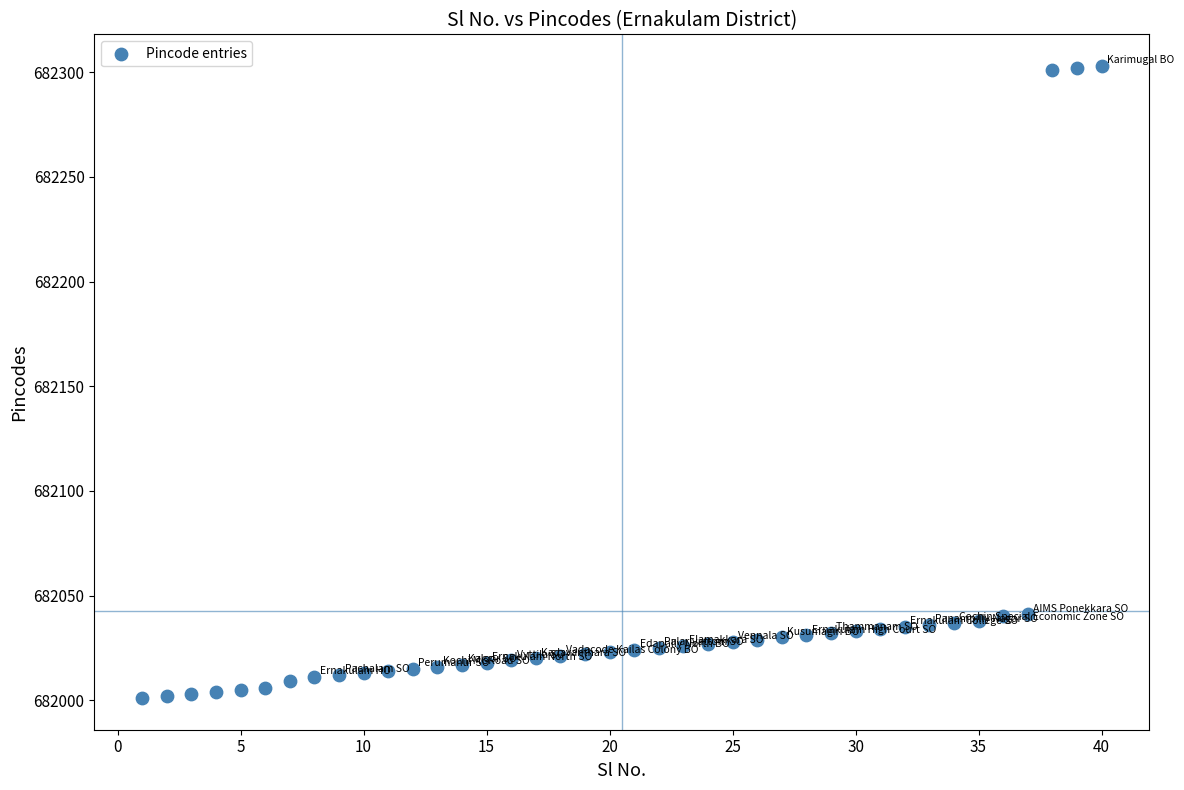

What is the range of Y values (max minus min)?

302